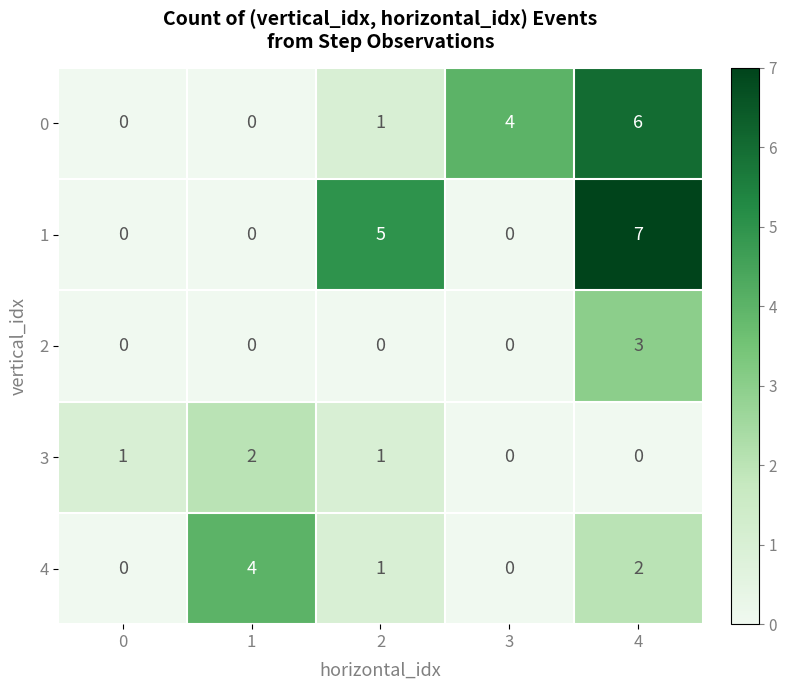

What is the greatest value displayed?

7